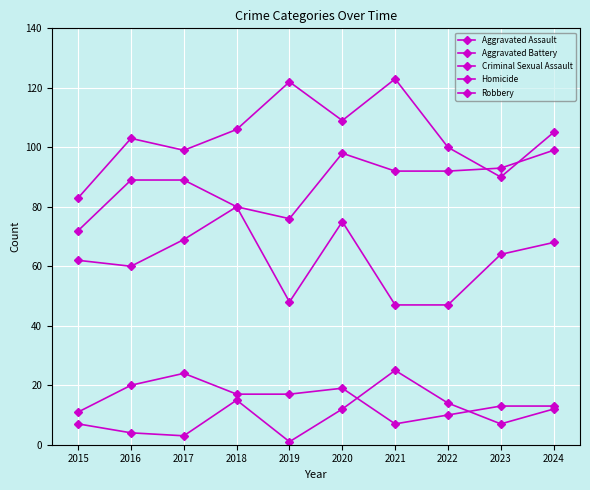

Which has a higher value, 2021 or 2022?

2021